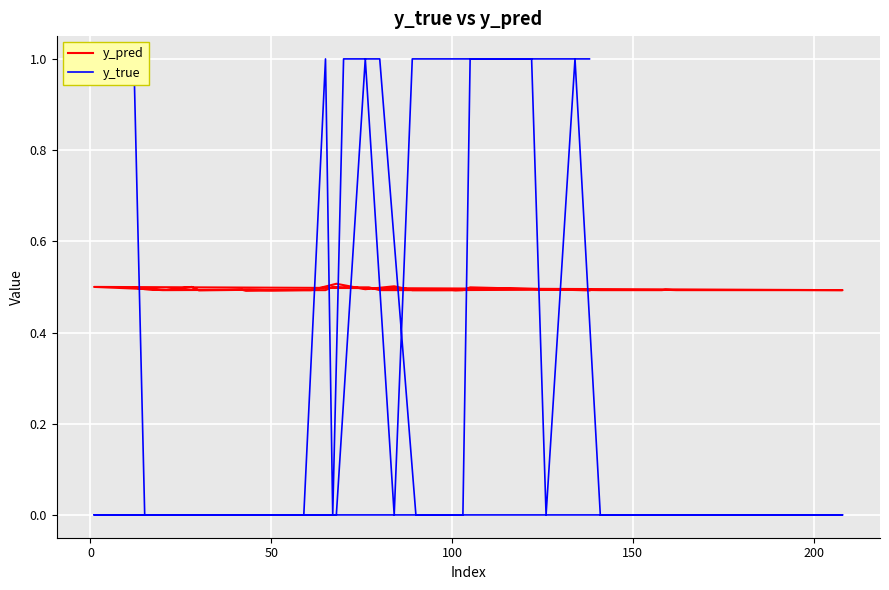

Which series has the largest total across all categories?

y_pred